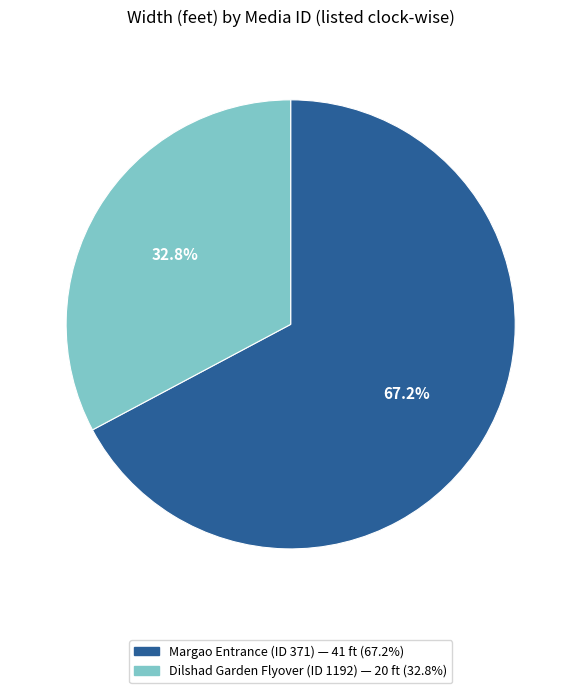

Does any single category account for the majority?

Yes